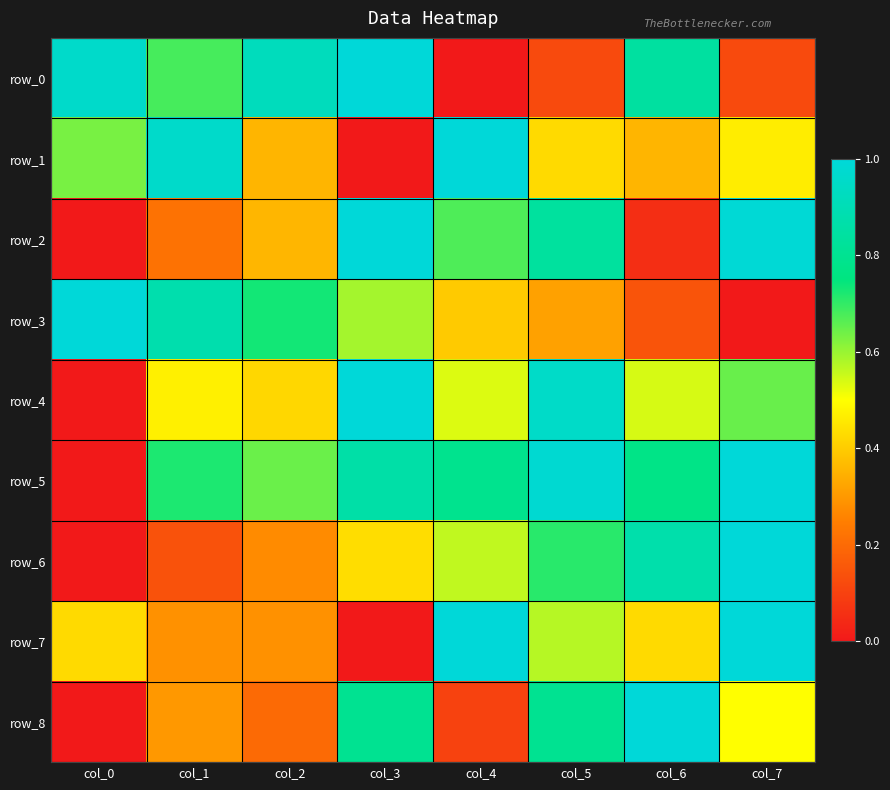

Reading left to right, what are all the values shown in this chart?

row_0: col_0=1.0	col_1=0.7	col_2=0.9	col_3=1.0	col_4=0.0	col_5=0.1	col_6=0.8	col_7=0.1
row_1: col_0=0.6	col_1=1.0	col_2=0.4	col_3=0.0	col_4=1.0	col_5=0.4	col_6=0.4	col_7=0.5
row_2: col_0=0.0	col_1=0.2	col_2=0.4	col_3=1.0	col_4=0.7	col_5=0.8	col_6=0.1	col_7=1.0
row_3: col_0=1.0	col_1=0.9	col_2=0.7	col_3=0.6	col_4=0.4	col_5=0.3	col_6=0.1	col_7=0.0
row_4: col_0=0.0	col_1=0.5	col_2=0.4	col_3=1.0	col_4=0.5	col_5=1.0	col_6=0.5	col_7=0.6
row_5: col_0=0.0	col_1=0.7	col_2=0.6	col_3=0.9	col_4=0.8	col_5=1.0	col_6=0.8	col_7=1.0
row_6: col_0=0.0	col_1=0.1	col_2=0.3	col_3=0.4	col_4=0.6	col_5=0.7	col_6=0.9	col_7=1.0
row_7: col_0=0.4	col_1=0.3	col_2=0.3	col_3=0.0	col_4=1.0	col_5=0.6	col_6=0.4	col_7=1.0
row_8: col_0=0.0	col_1=0.3	col_2=0.2	col_3=0.8	col_4=0.1	col_5=0.8	col_6=1.0	col_7=0.5